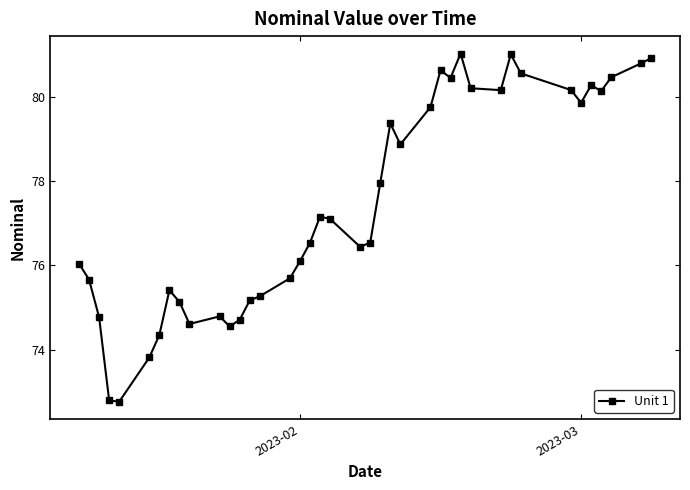

What is the average value?

77.4